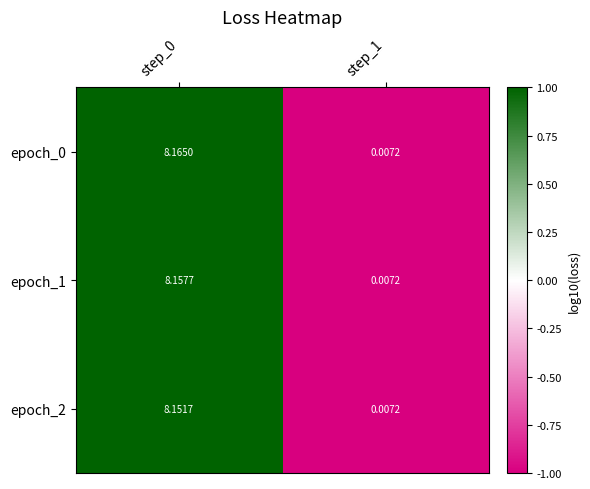

Is the value of epoch_2 at step_0 greater than the value of epoch_1 at step_1?

Yes